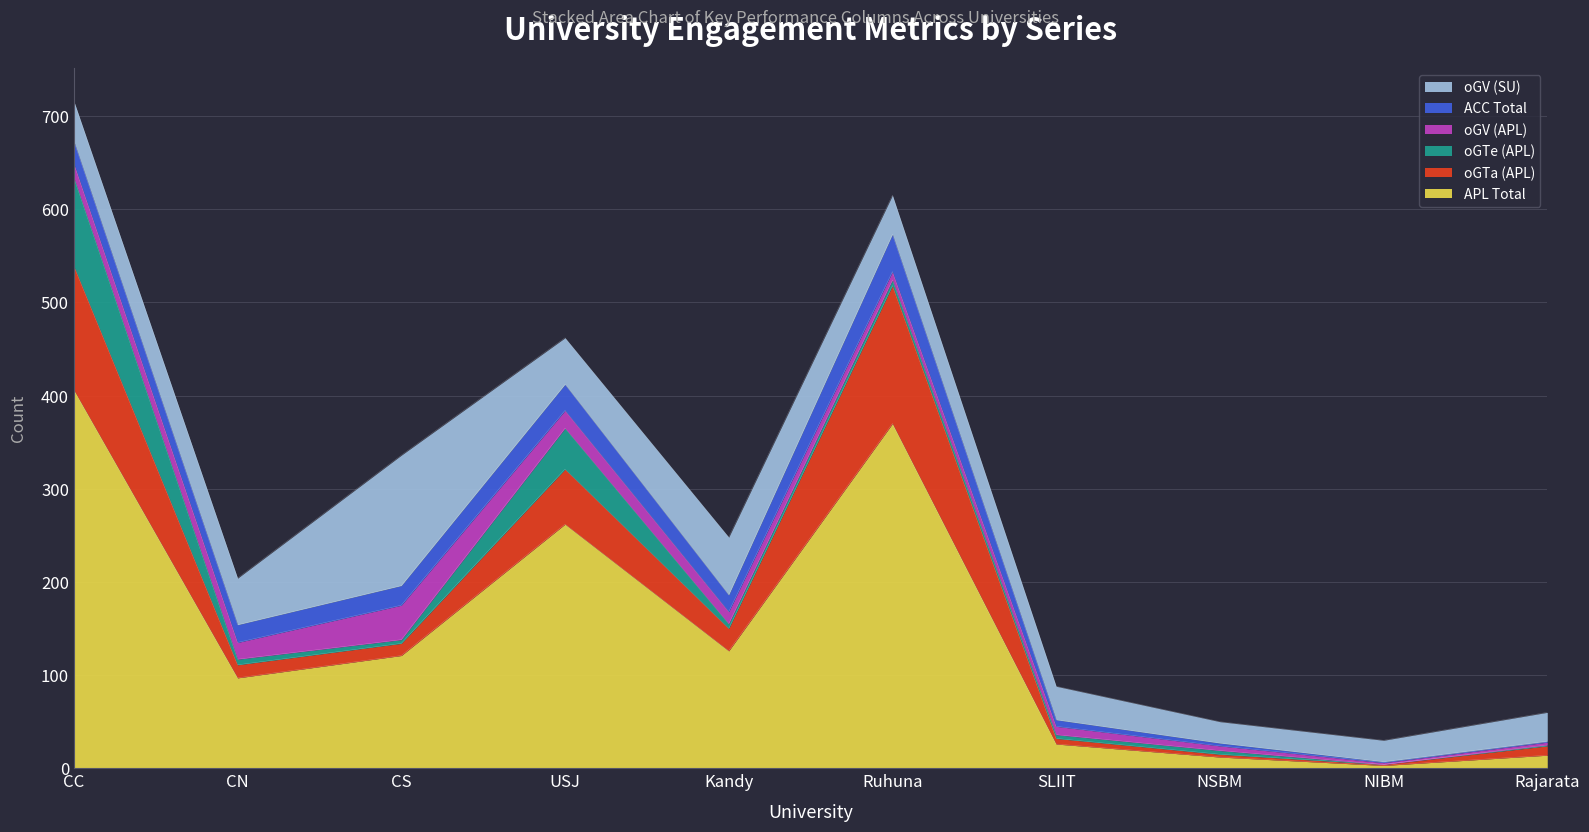

What is the value of the oGV (SU) point at the 2nd from the left?

50